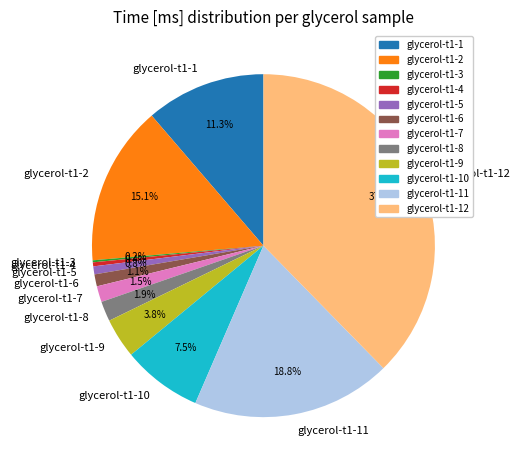

Is glycerol-t1-8 the majority of the pie?

No